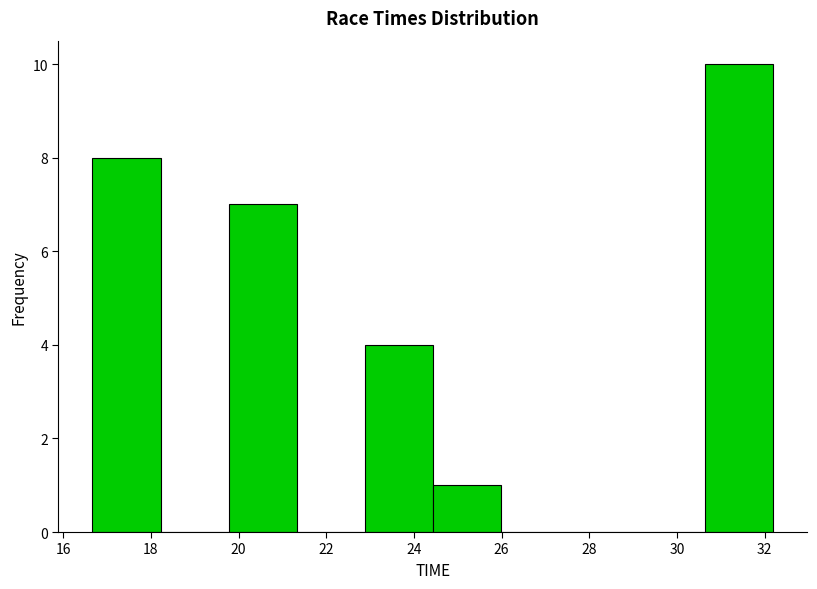

Reading left to right, transcribe this chart: for each bar, give the range it covers on the x-axis and its height. Neither the bar edges nor the heights are printed on the chart, so give them approximately, as read against the axes.

16.6 to 18.2: 8
18.2 to 19.8: 0
19.8 to 21.4: 7
21.4 to 22.8: 0
22.8 to 24.4: 4
24.4 to 26.0: 1
26.0 to 27.6: 0
27.6 to 29.0: 0
29.0 to 30.6: 0
30.6 to 32.2: 10